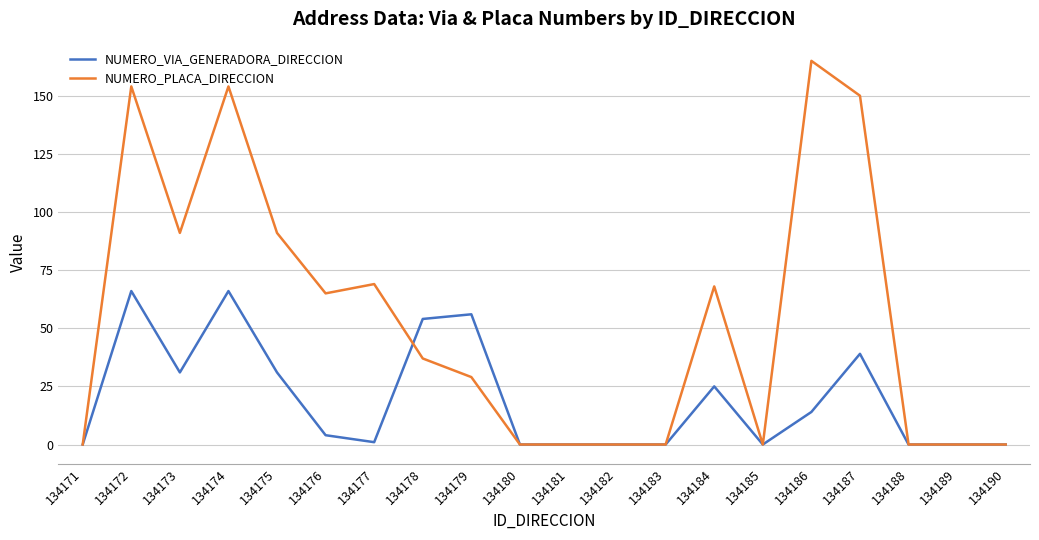

Which series has the largest total across all categories?

NUMERO_PLACA_DIRECCION